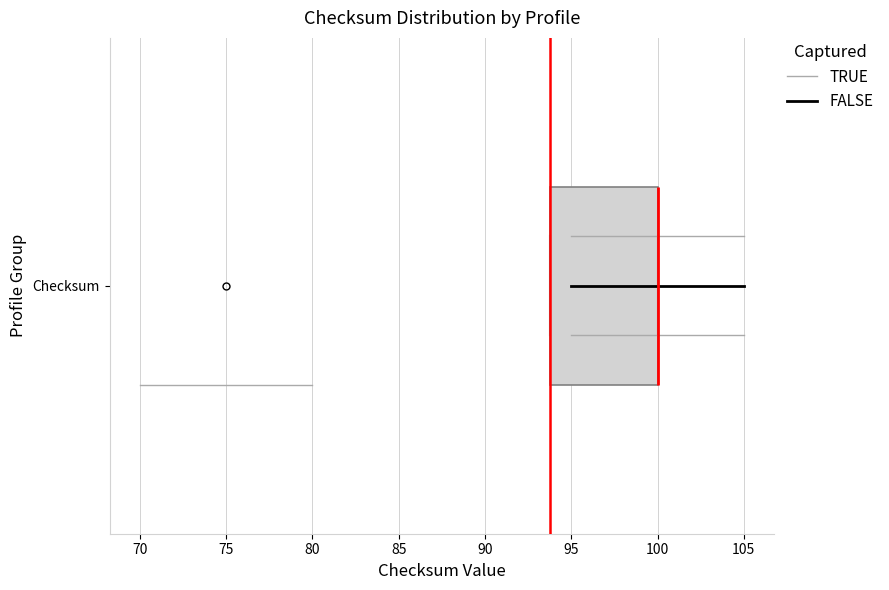

Read this box plot against the x-axis: the position of the median line, the range covered by the box, and the ends of both whiskers. The values are not printed on the chart, so give them approximately, as read against the axis.

median 100 (drawn on the box's right edge), box 94 to 100, whiskers 94 to 100